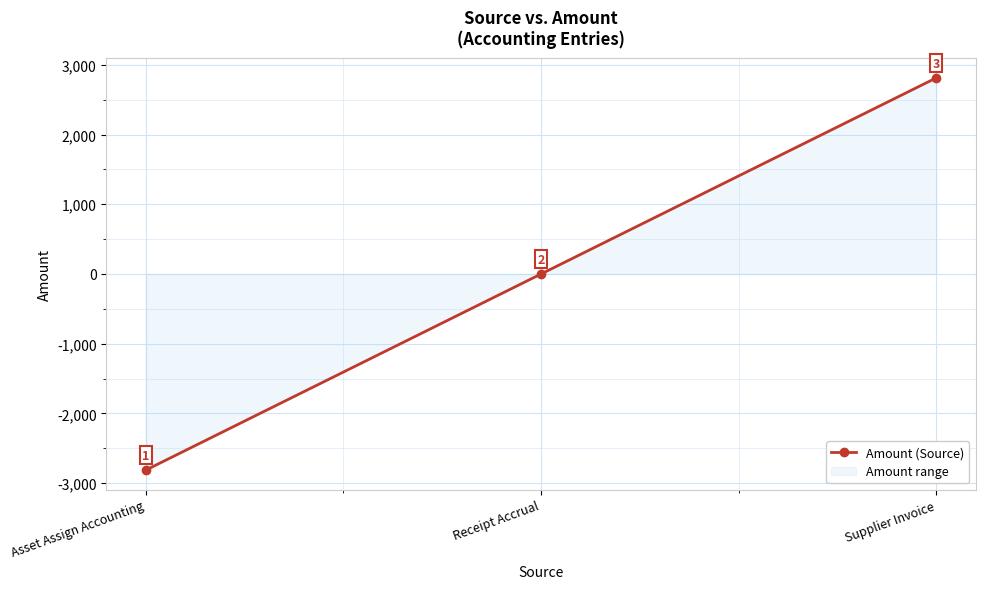

How many lines are shown in the chart?

1